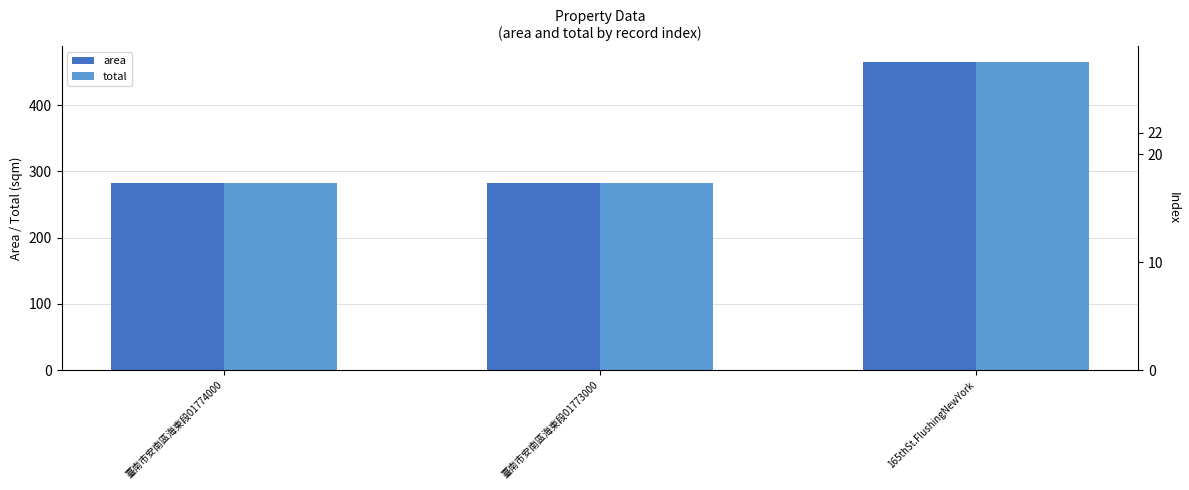

Which series has the widest spread of Y values?

area